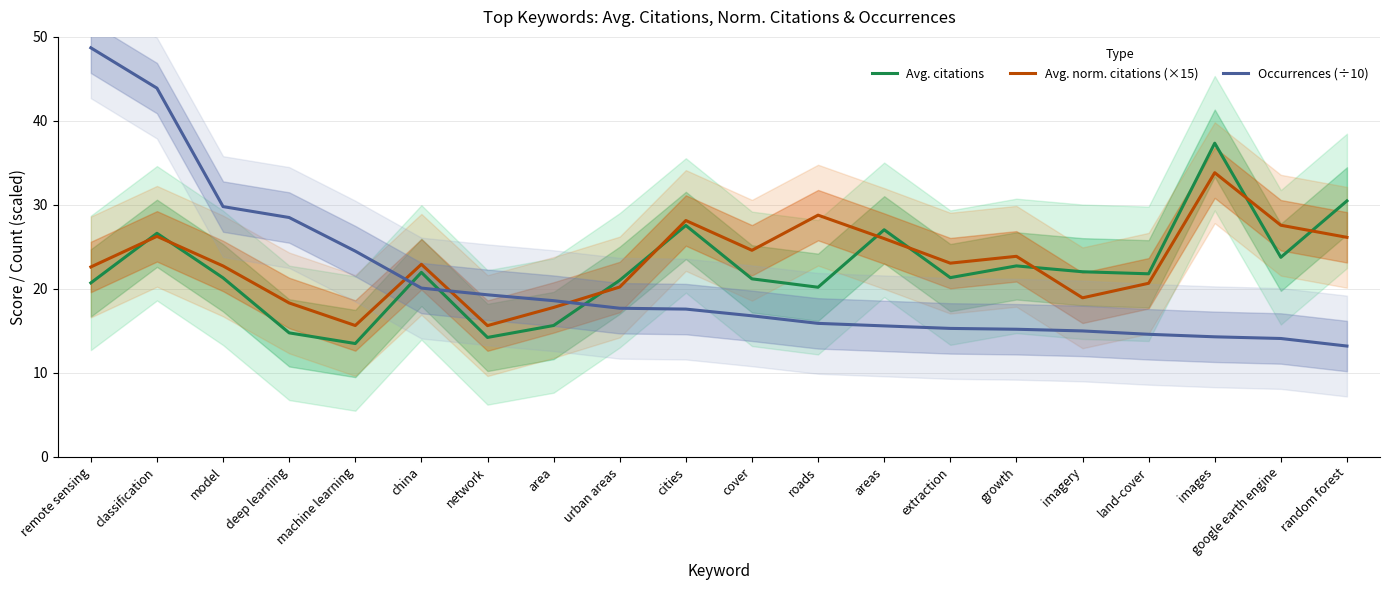

How many interior local peaks does the Avg. citations series have?

6